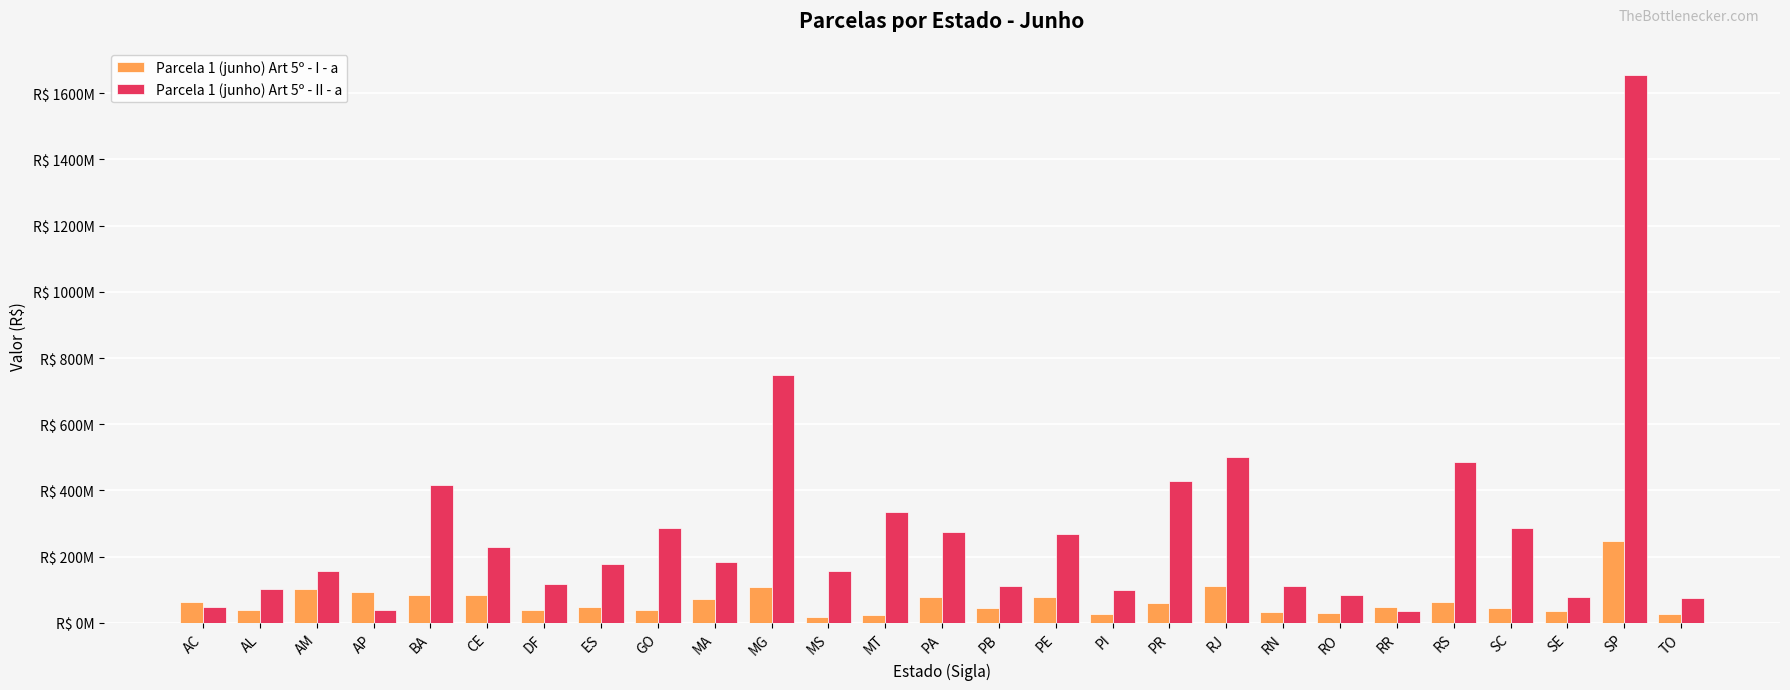

What is the minimum value shown in the chart?

18085294.6